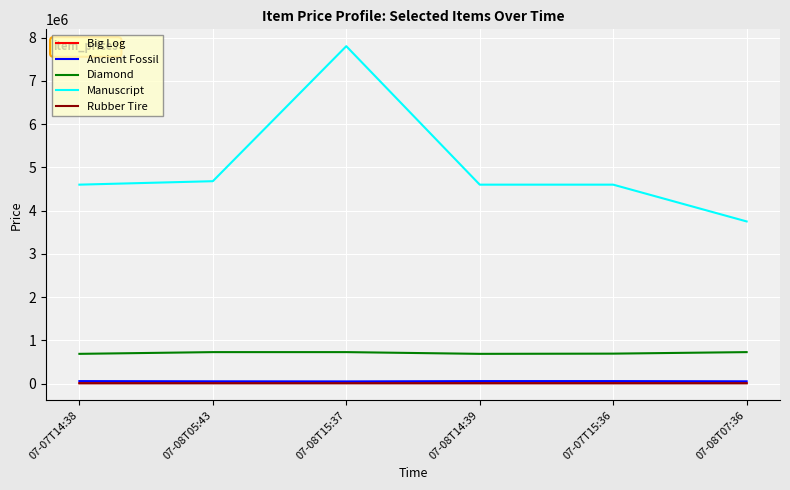

The value of Big Log at 07-08T07:36 is 16200. True or false?

True